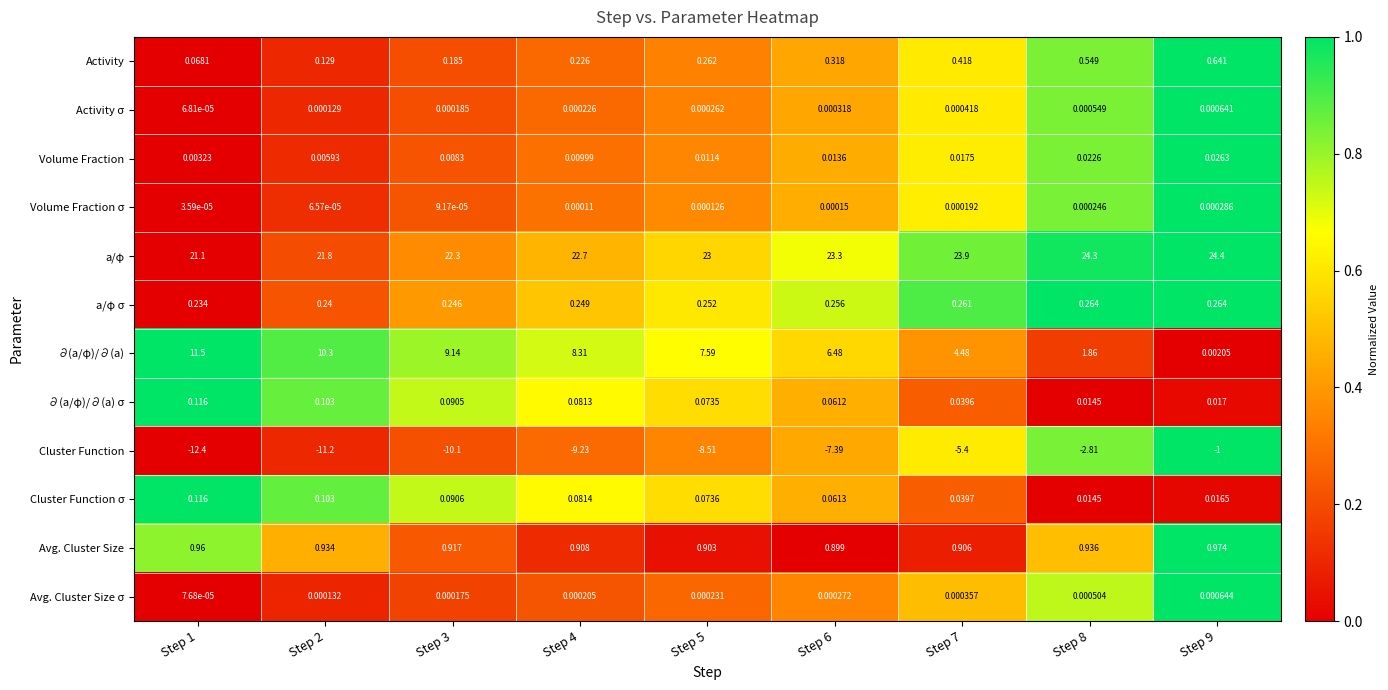

At Step 6, list the series in order from smallest to largest.

Cluster Function, Volume Fraction σ, Avg. Cluster Size σ, Activity σ, Volume Fraction, ∂(a/φ)/∂(a) σ, Cluster Function σ, a/φ σ, Activity, Avg. Cluster Size, ∂(a/φ)/∂(a), a/φ